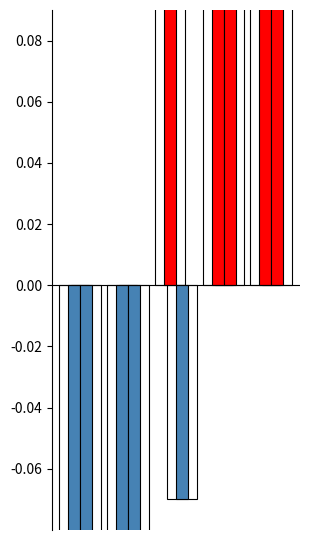

What is the value of the reading_score bar at the 3rd from the left?

-0.1